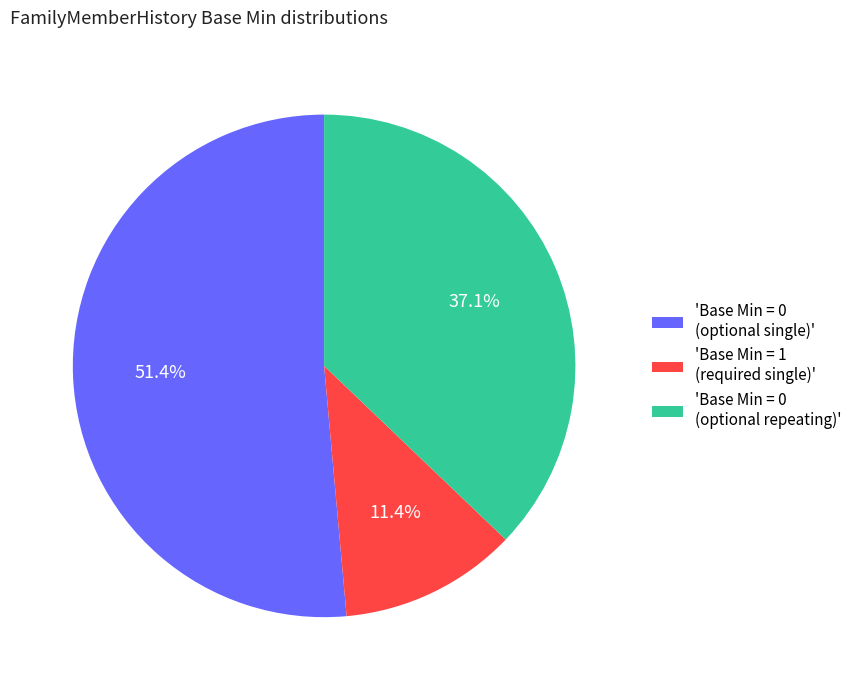

Which slice is the smallest?

'Base Min = 1 (required single)'